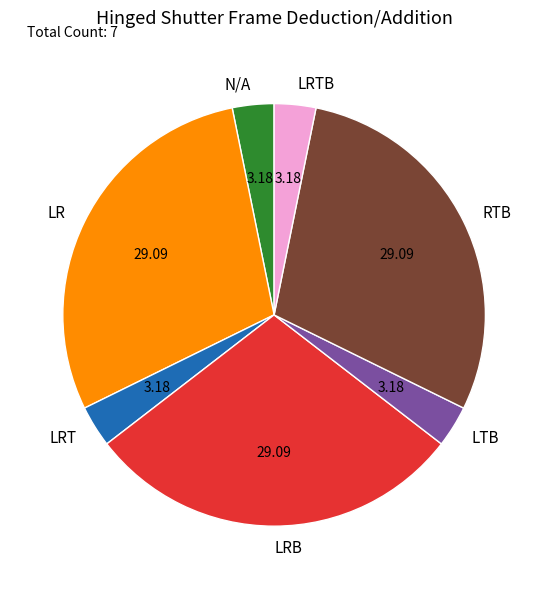

Count the number of slices in the pie.

7